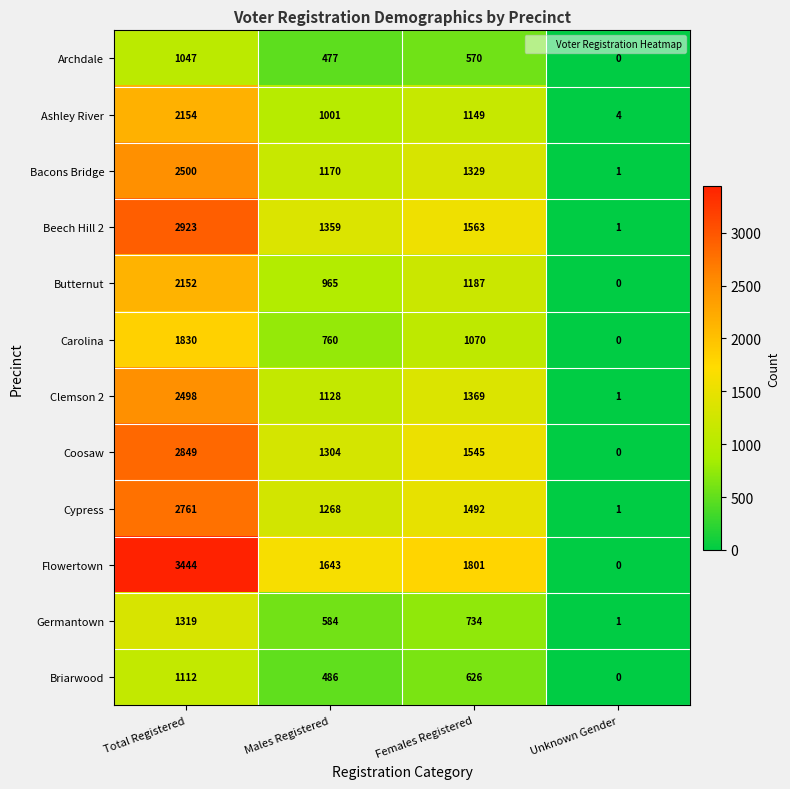

The Flowertown series shows 1643 at Males Registered. True or false?

True